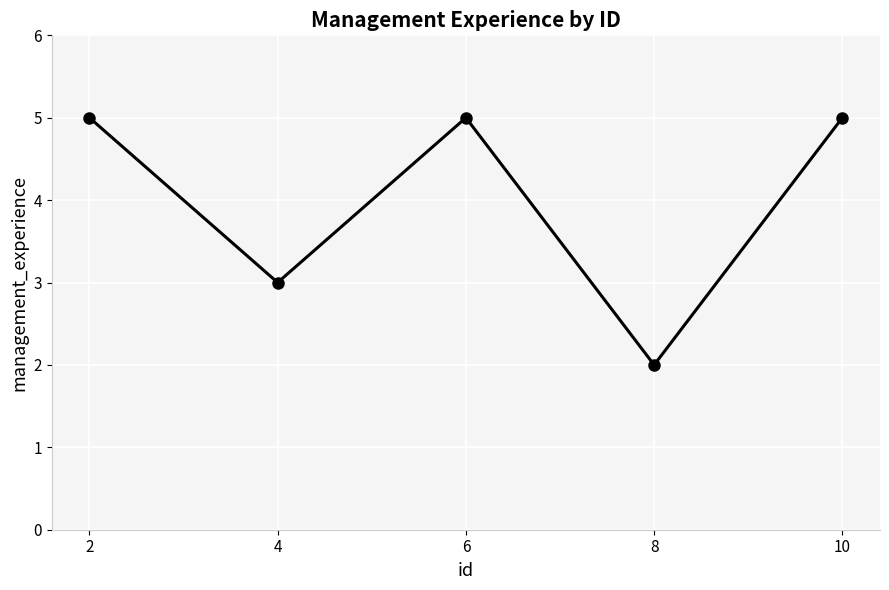

What is the sum of the values at 4 and 8?

5